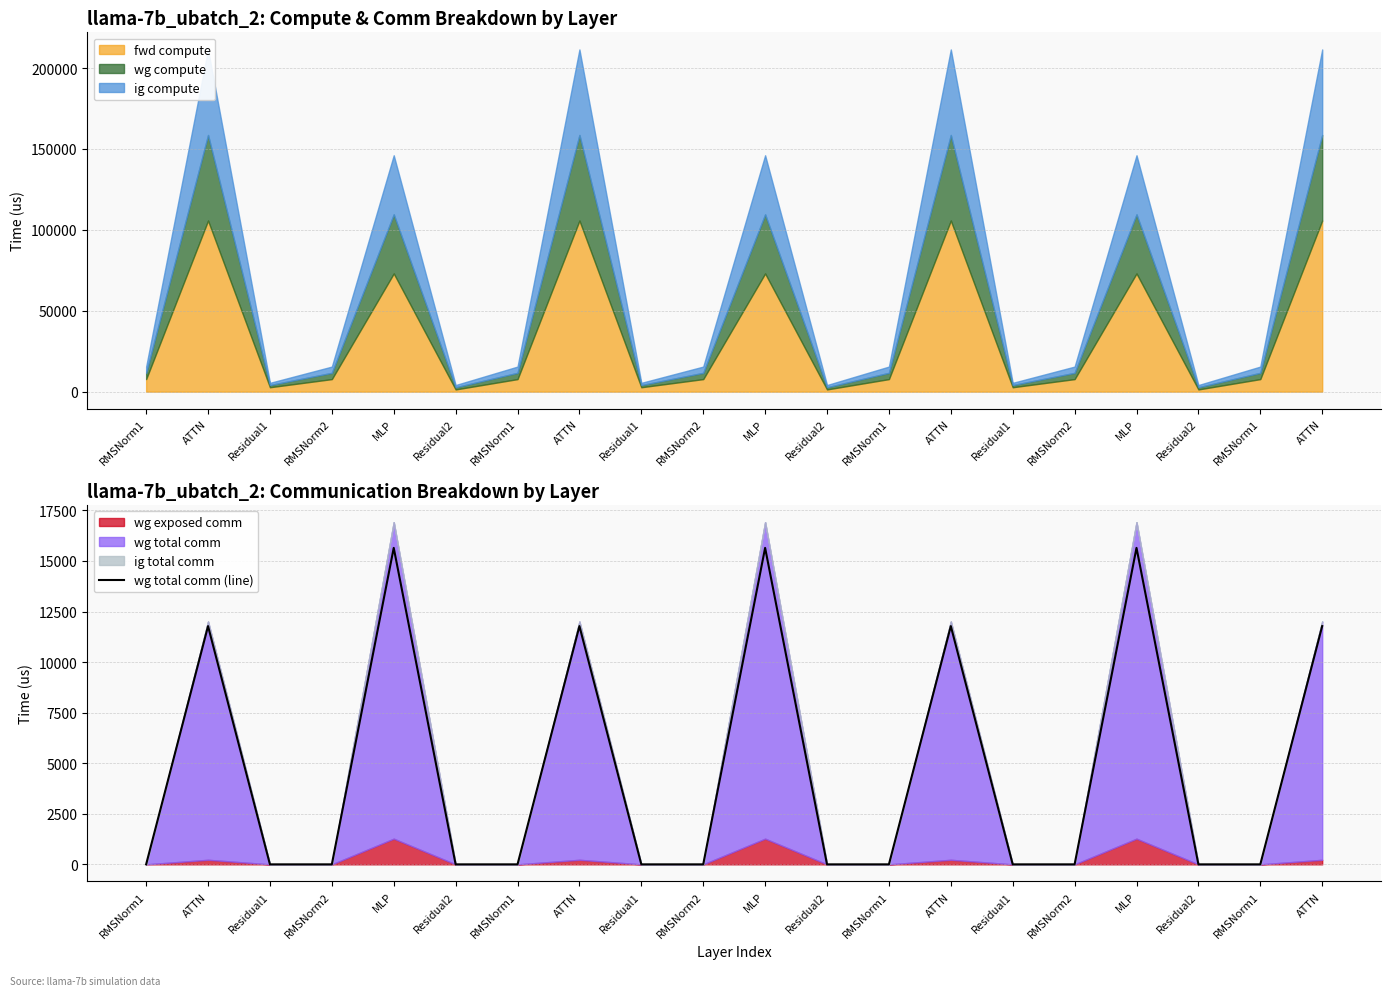

What is the label of the 14th point from the right?

RMSNorm1